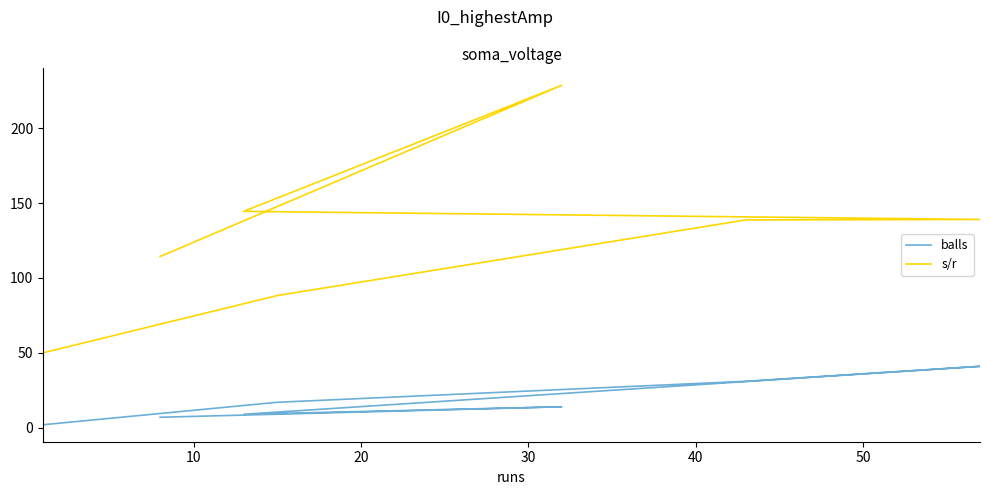

What is the difference between the maximum and minimum values in the s/r series?

178.6